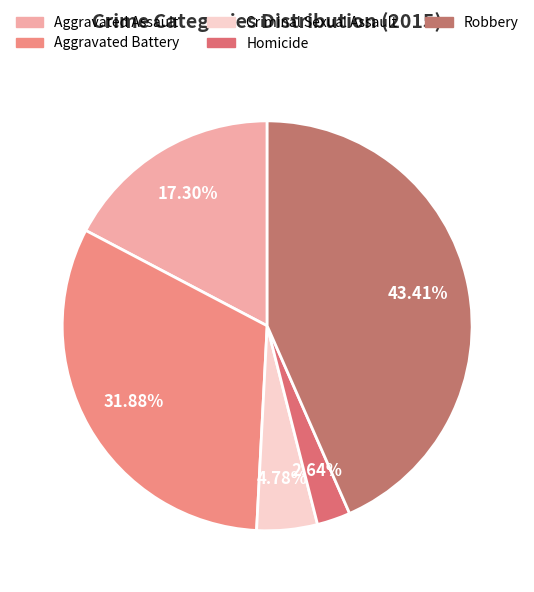

To the nearest percent, what percentage of the pie is Robbery?

43%